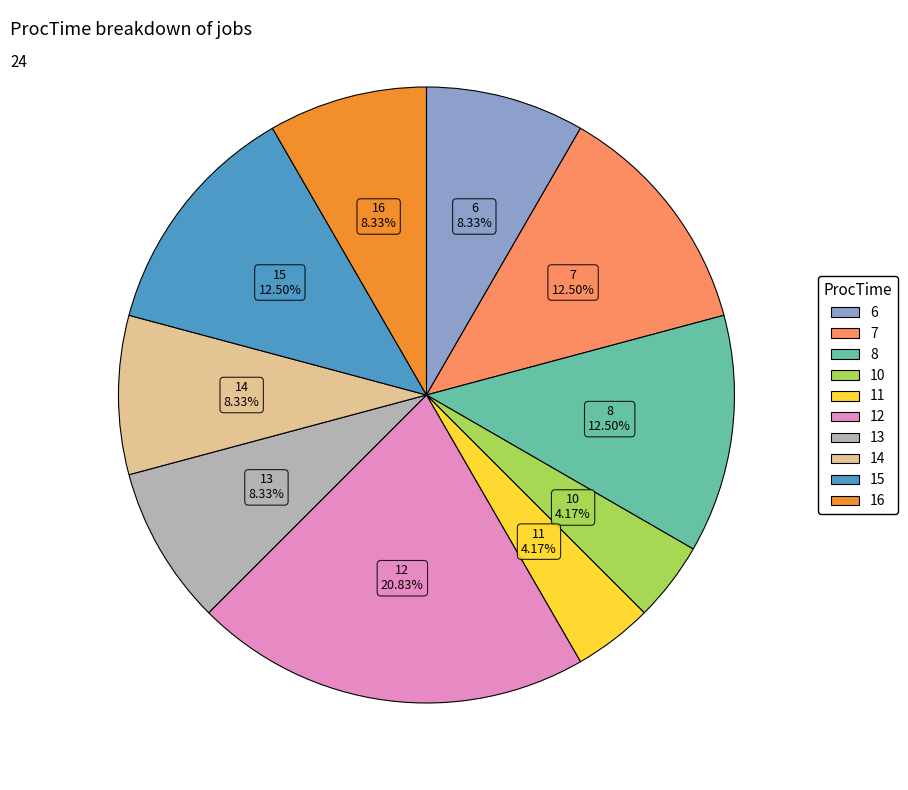

What percentage is the 10 slice, to the nearest percent?

4%